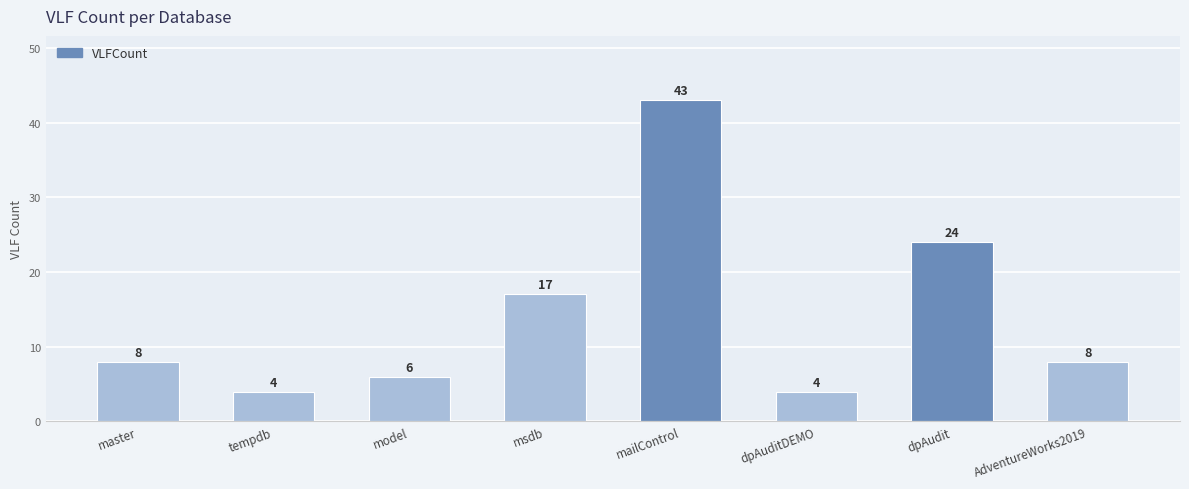

What is the smallest value displayed?

4